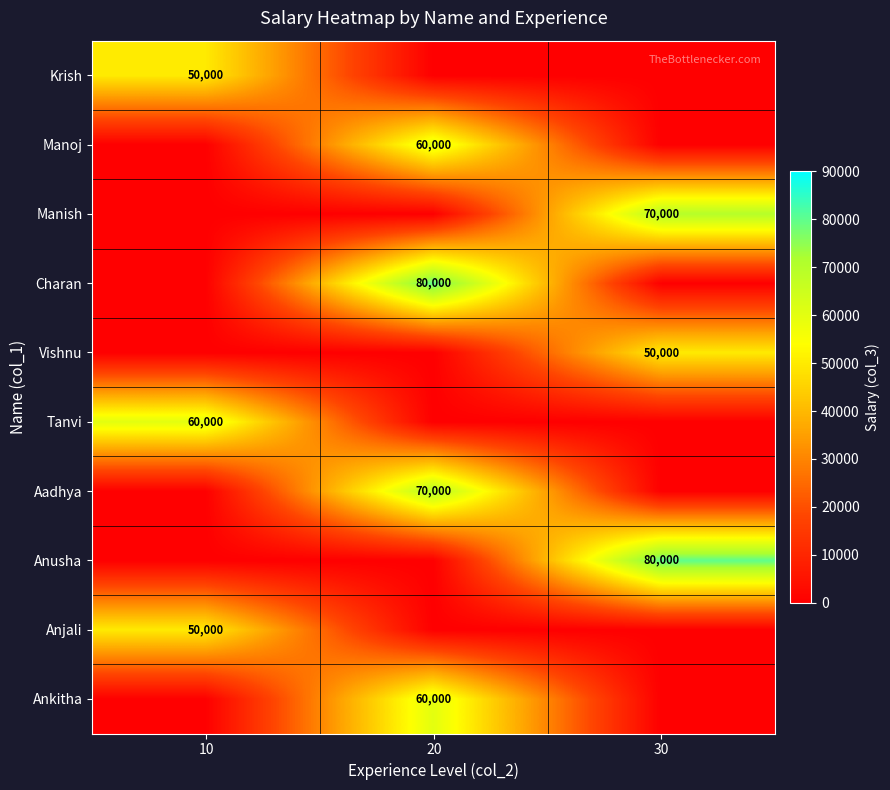

Is it true that Ankitha equals 37483 at 20?

False